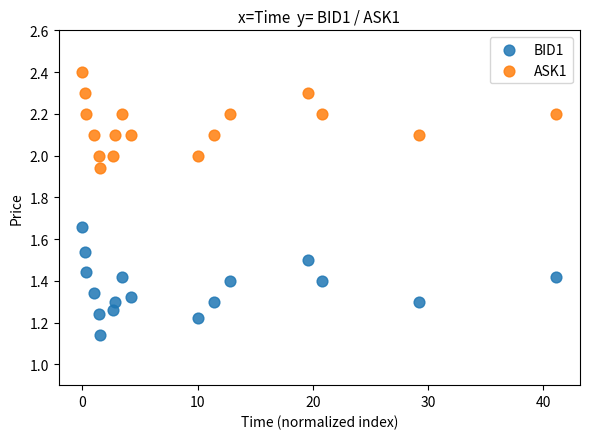

Which series reaches the minimum Y coordinate?

BID1